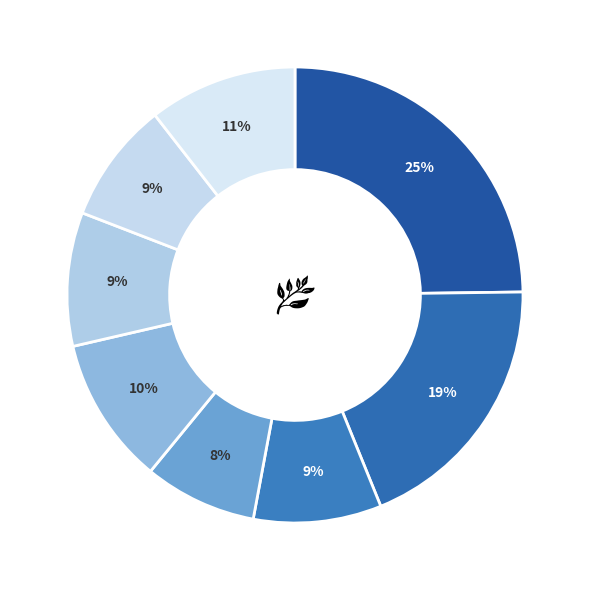

Count the number of slices in the pie.

8